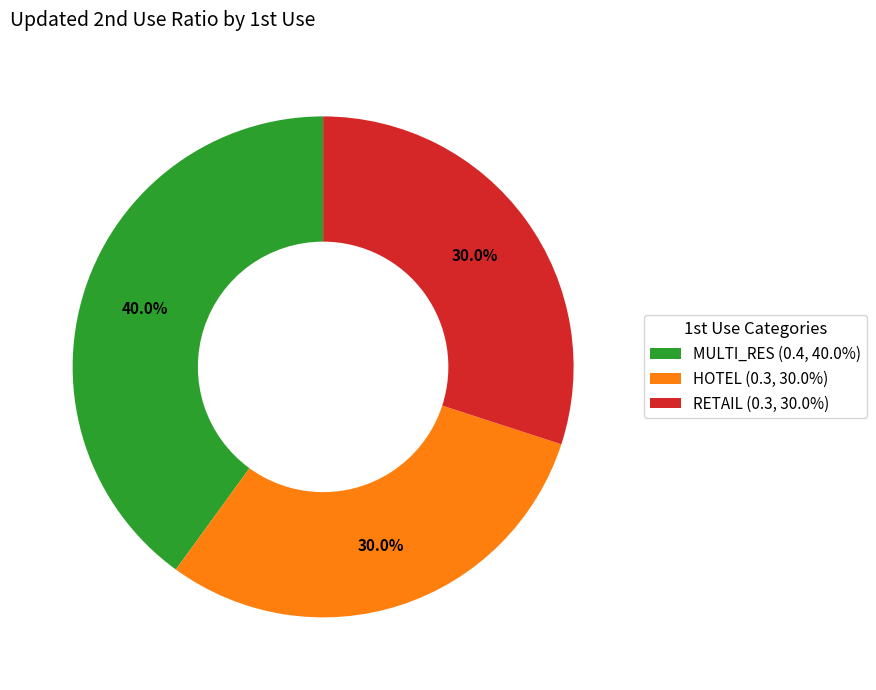

Is there any slice that represents more than half of the pie?

No